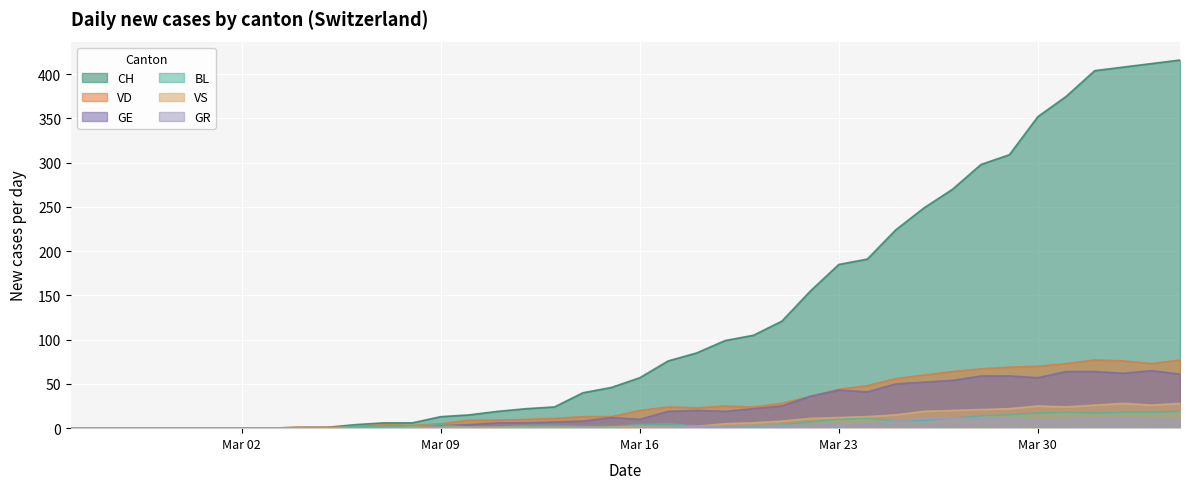

What is the highest value of the GE series?

65